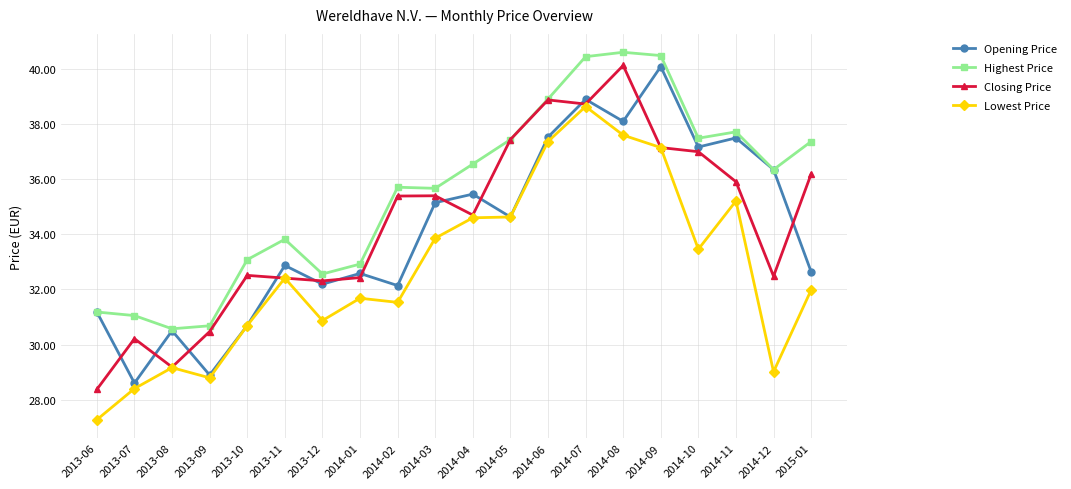

Read the Opening Price value at 2014-02.

32.1